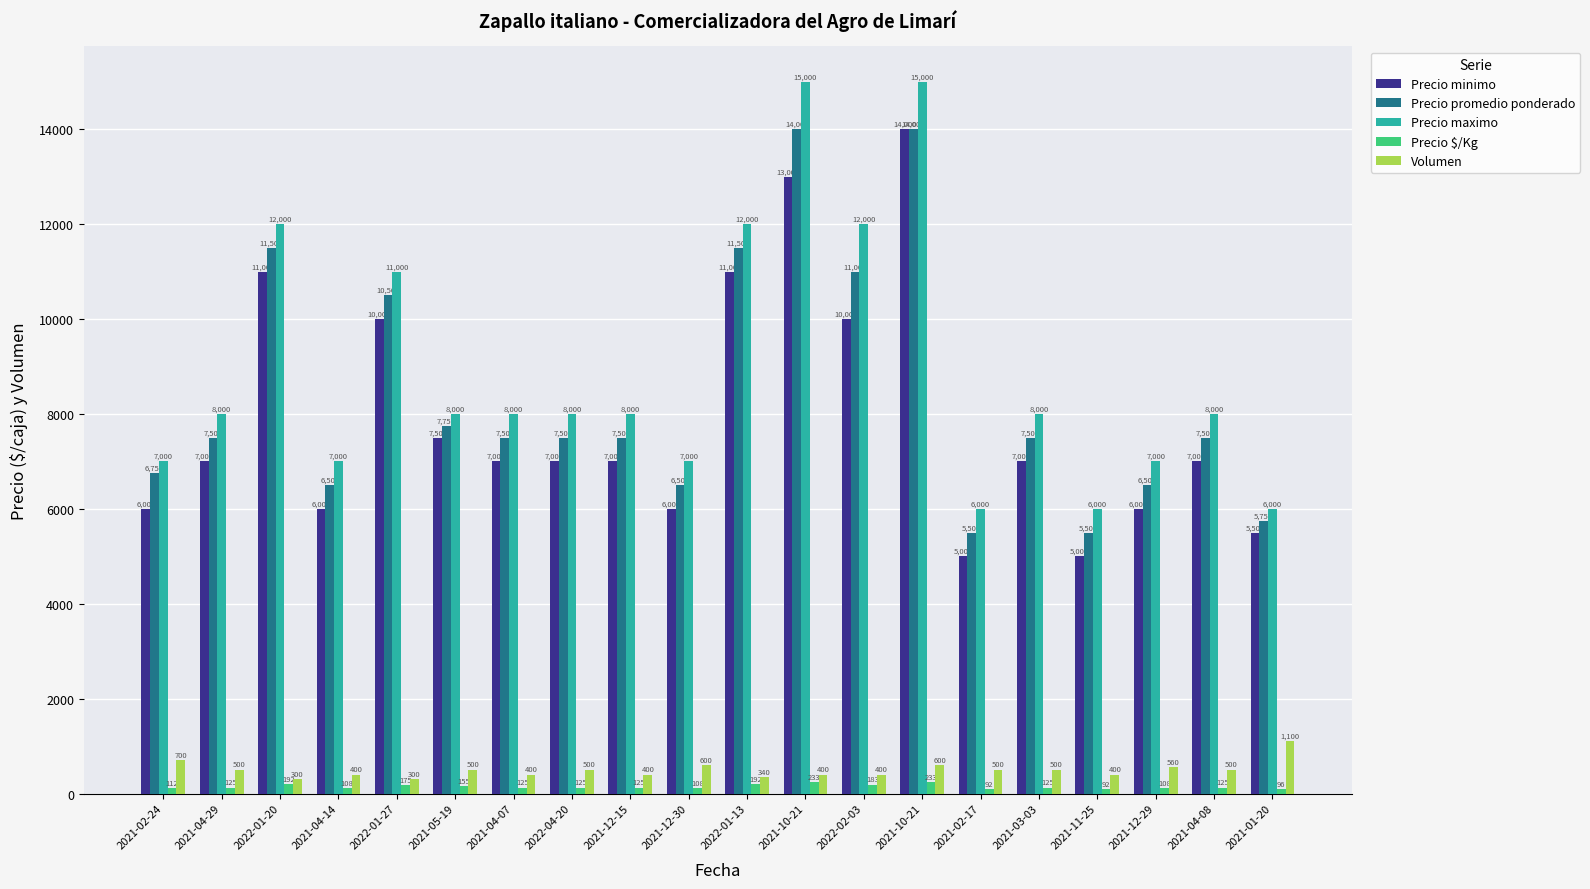

At how many categories does at least one series exceed 11327?

5